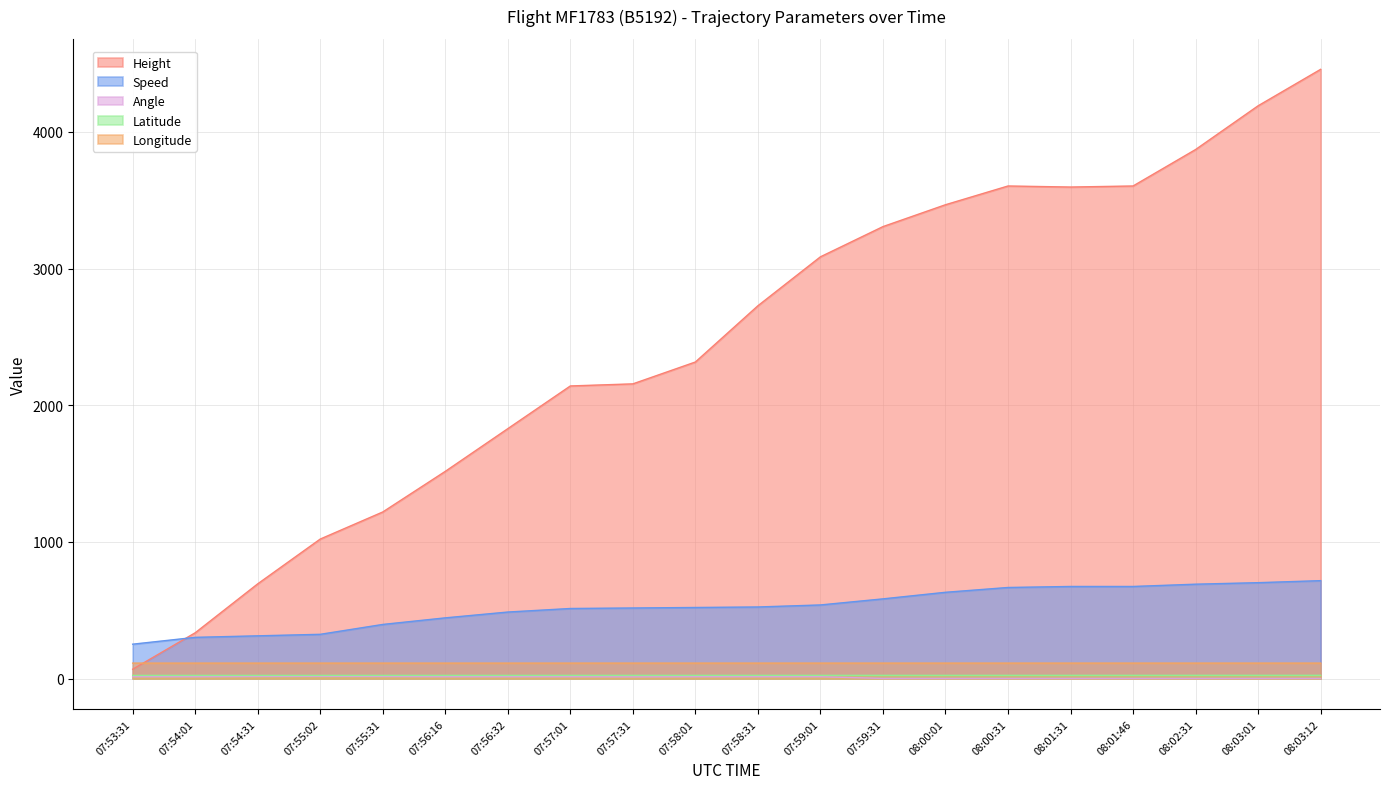

Where is Speed nearest to the value 484?

07:56:32